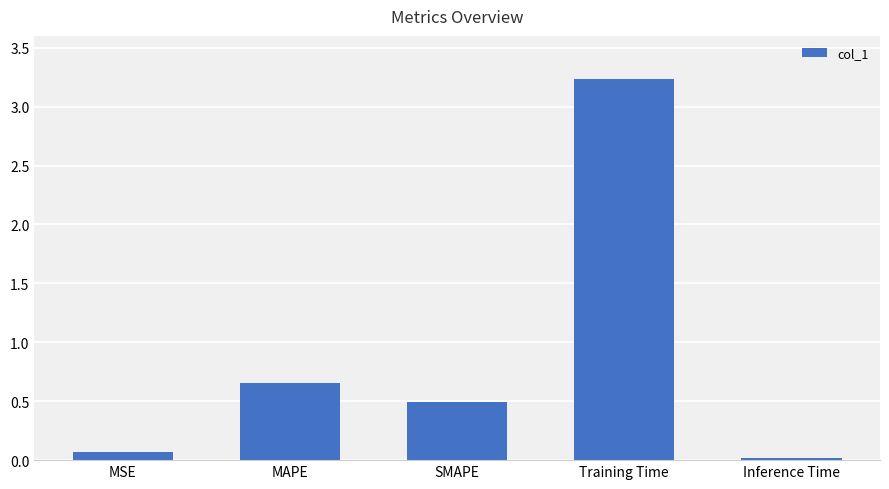

Are the bars grouped side by side (vs. stacked)?

No